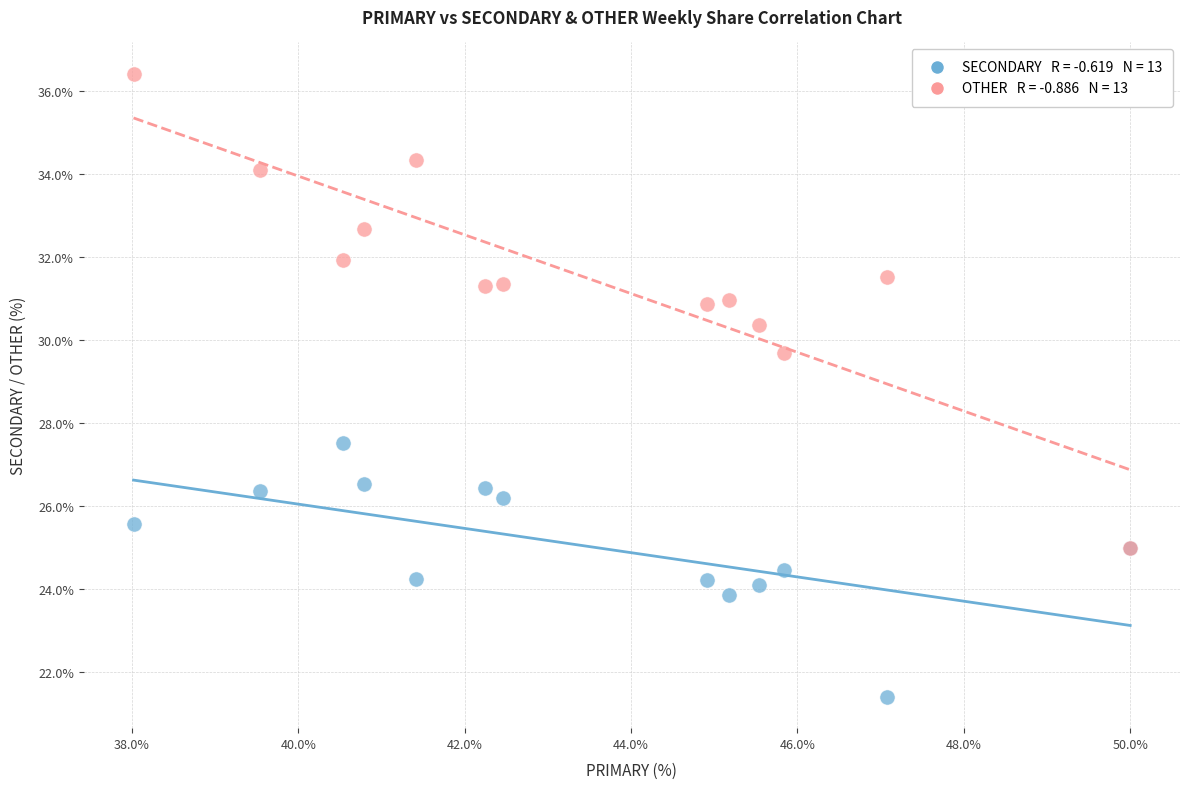

Across all series, what Y value is closest to 28?

27.5